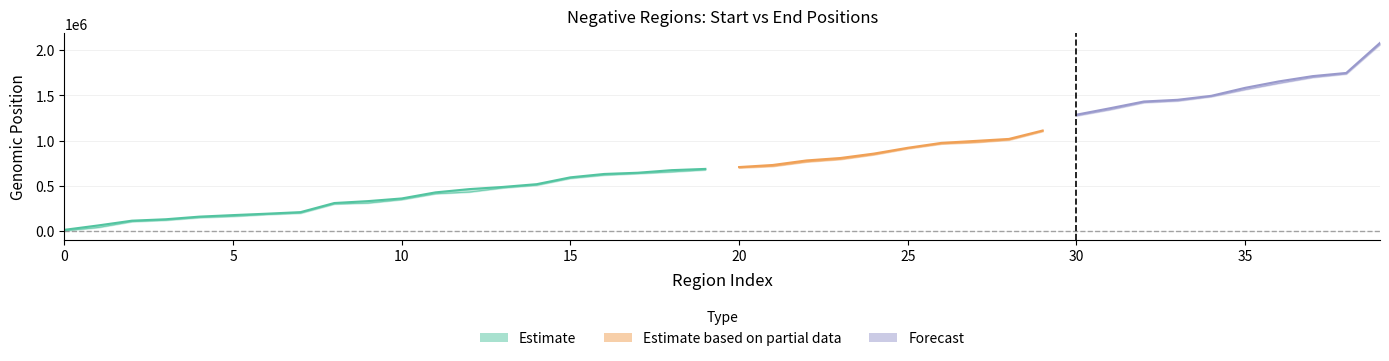

Reading left to right, extract all data points from this chart.

Start: 0=77	1=36692	2=101059	3=116527	4=145742	5=159478	6=180032	7=195303	8=296330	9=307464	10=345261	11=410545	12=429407	13=475196	14=505504	15=581193	16=616977	17=633711	18=653032	19=674958	20=697687	21=715011	22=764167	23=791732	24=843722	25=910778	26=963216	27=979445	28=1006735	29=1102468	30=1274731	31=1342364	32=1420609	33=1439115	34=1486825	35=1565087	36=1635084	37=1699369	38=1738227	39=2065554
End: 0=10212	1=58984	2=111708	3=127371	4=156569	5=173502	6=189151	7=206547	8=307381	9=328613	10=358240	11=425397	12=461615	13=485793	14=516494	15=592211	16=629612	17=643220	18=671853	19=685669	20=706255	21=729241	22=779530	23=806432	24=855588	25=919757	26=974244	27=995837	28=1018041	29=1111396	30=1286738	31=1358564	32=1432850	33=1451788	34=1496018	35=1584306	36=1655722	37=1714190	38=1749578	39=2082825